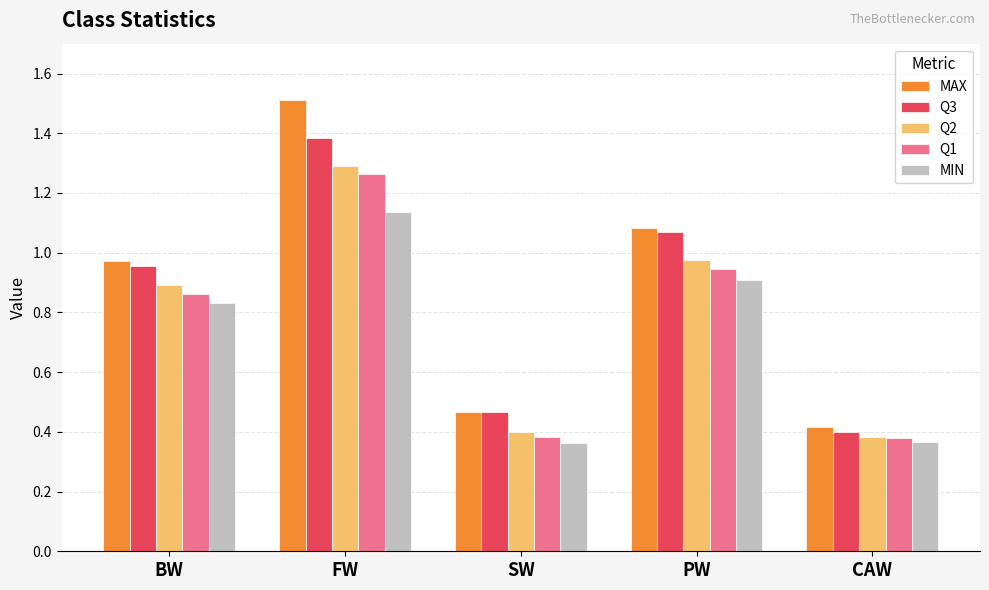

At which label is MAX closest to 0?

CAW